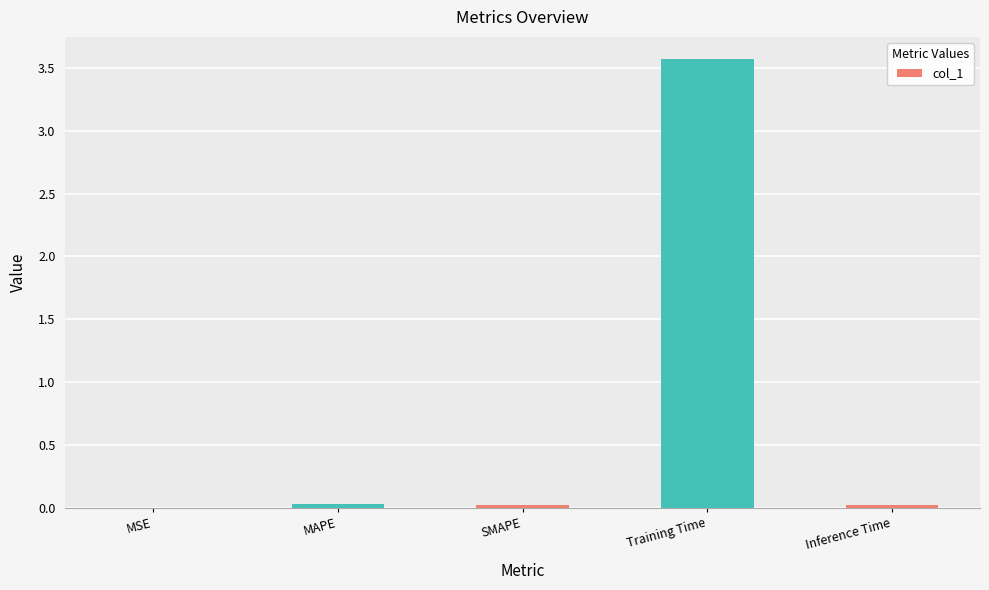

What is the average value?

0.7